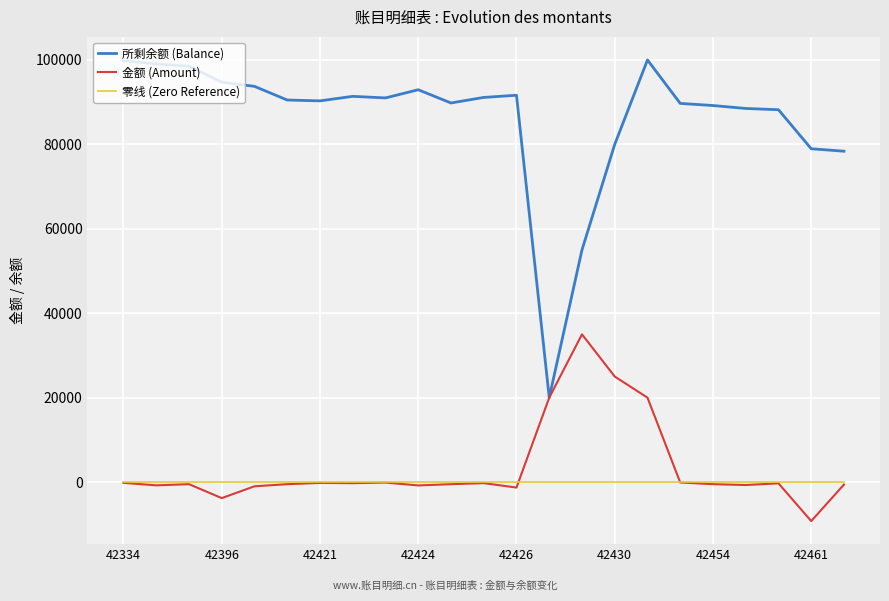

What is the maximum value for 所剩余额 (Balance)?

100000.0